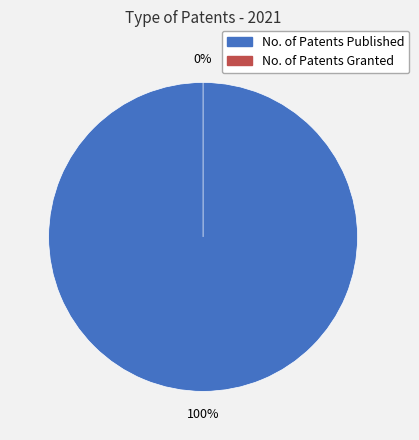

Rank the categories by value from lowest to highest.

No. of Patents Granted, No. of Patents Published